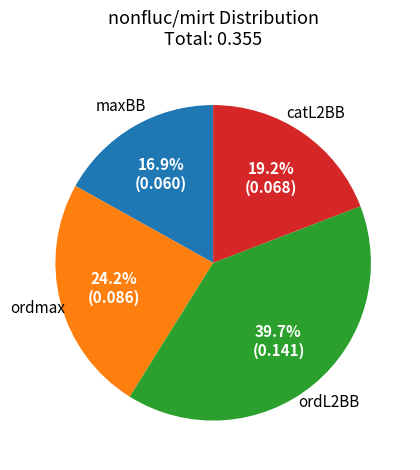

The ordL2BB slice represents 33% of the pie. True or false?

False